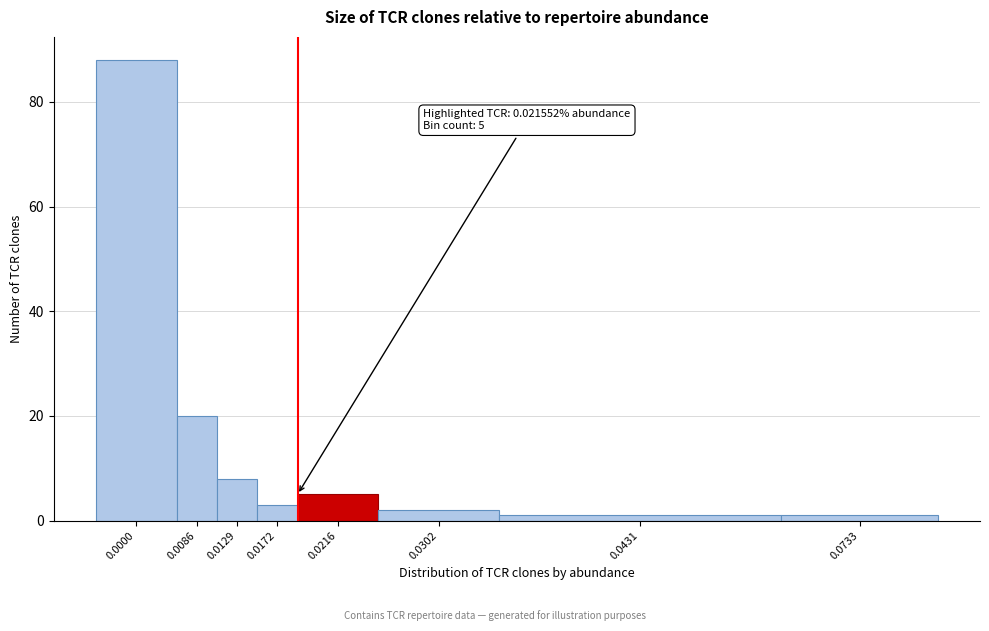

Reading right to left, transcribe all the data shown in this chart.

1	1	2	5	3	8	20	88